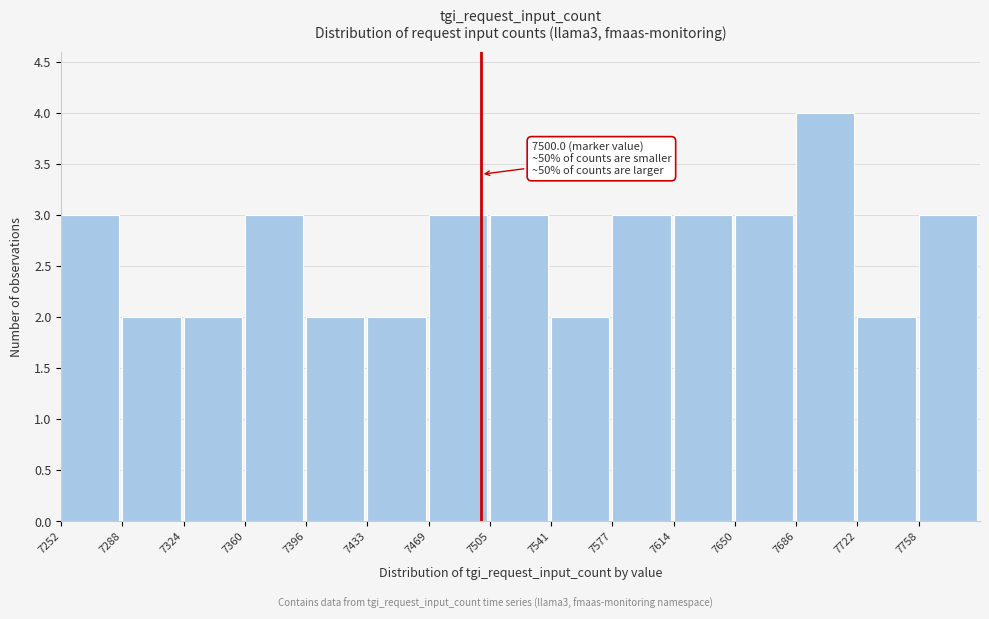

Over which range of the x-axis is the bar tallest?

7685 to 7725